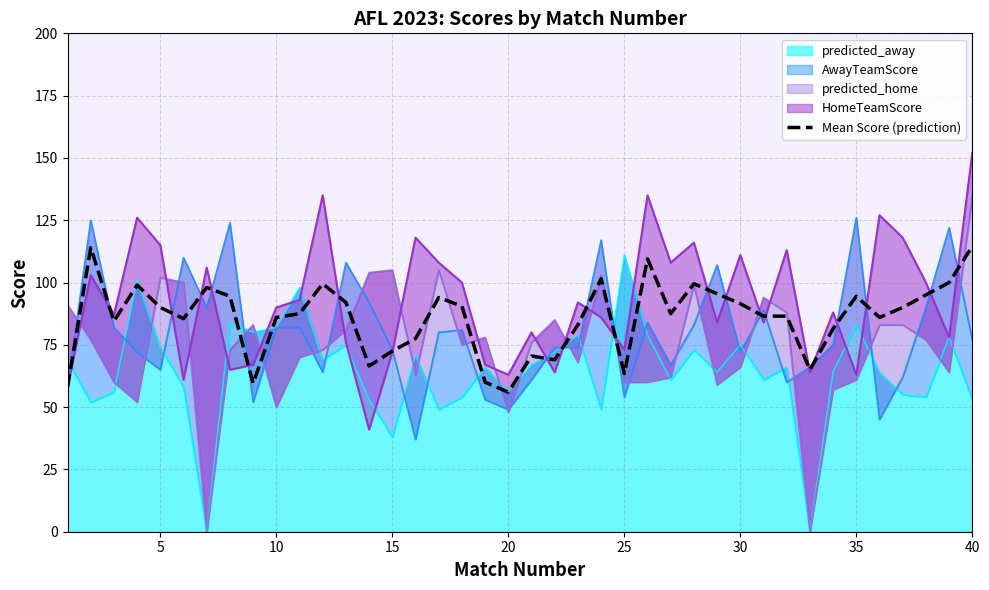

What is the difference between the maximum and minimum values?

58.5